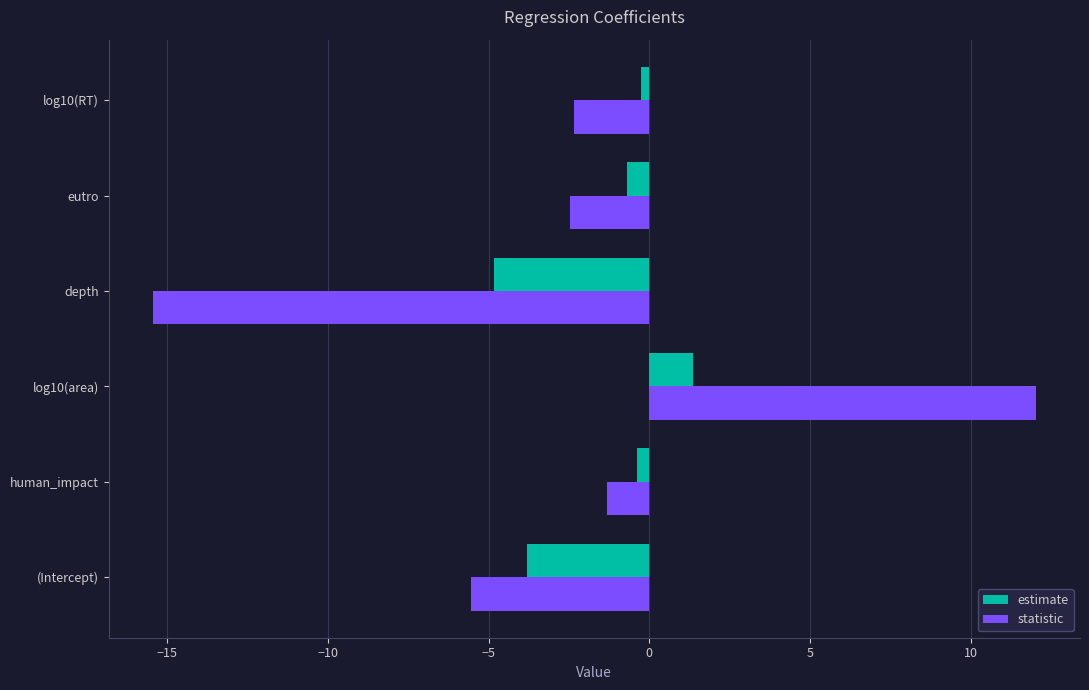

How many positive values does the statistic series have?

1